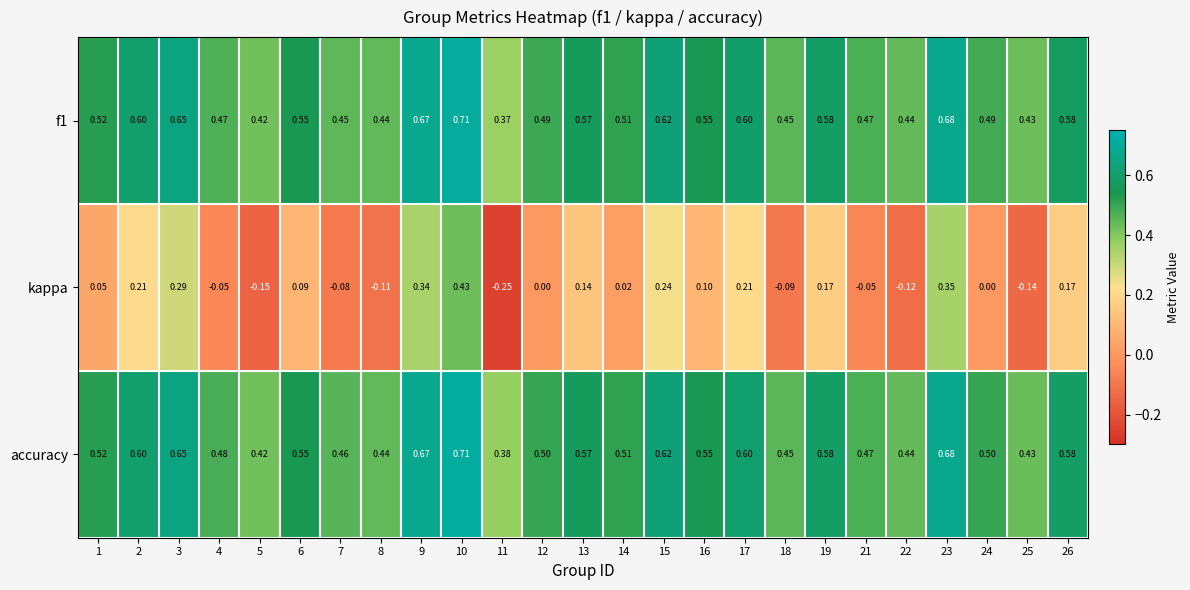

Rank the series at 12 from highest to lowest value.

accuracy, f1, kappa